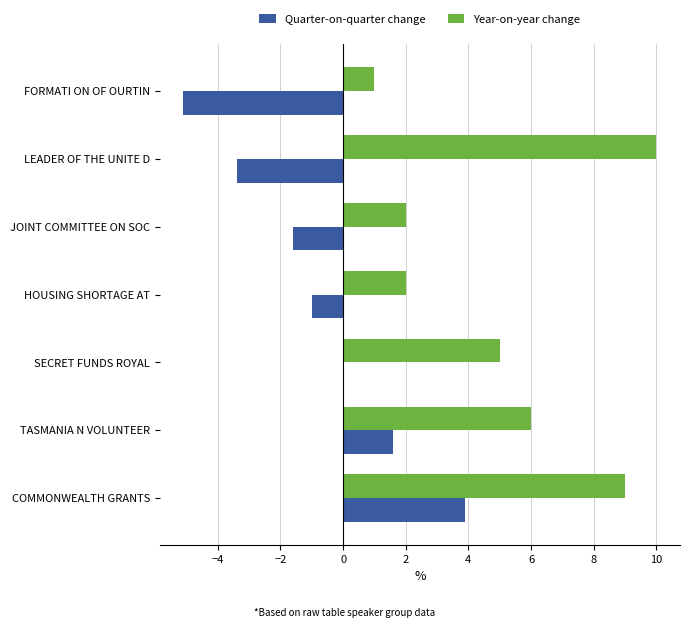

At which category does the chart reach its peak across all series?

LEADER OF THE UNITE D